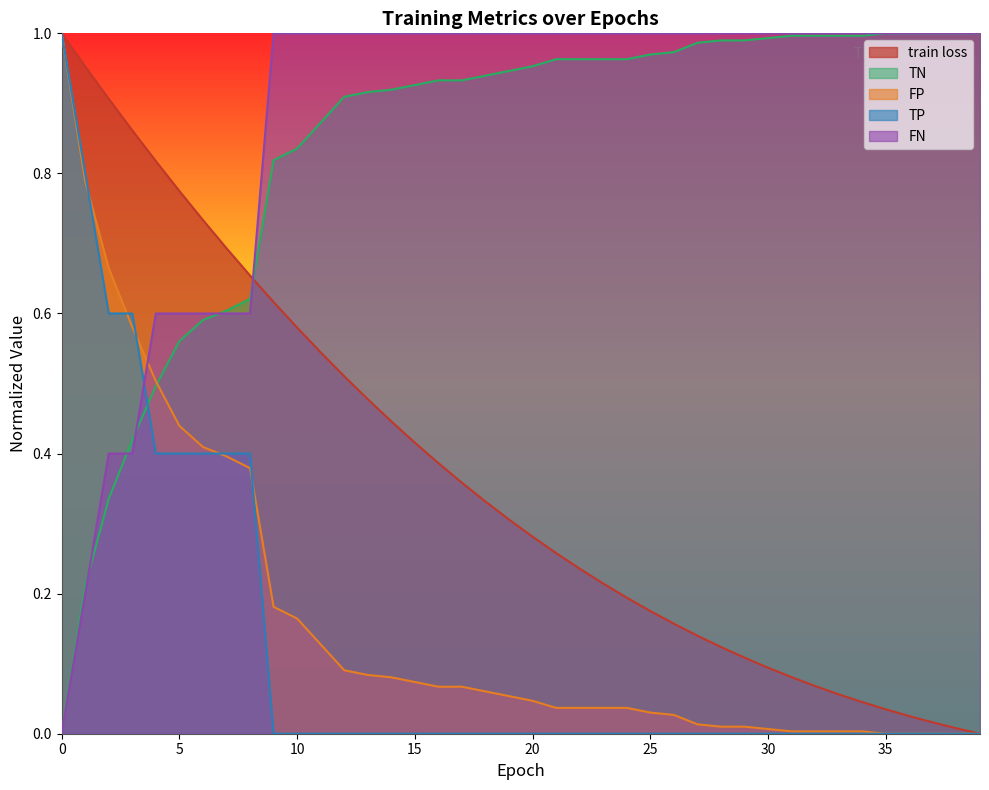

What are all the series names shown in the legend?

train loss, TN, FP, TP, FN